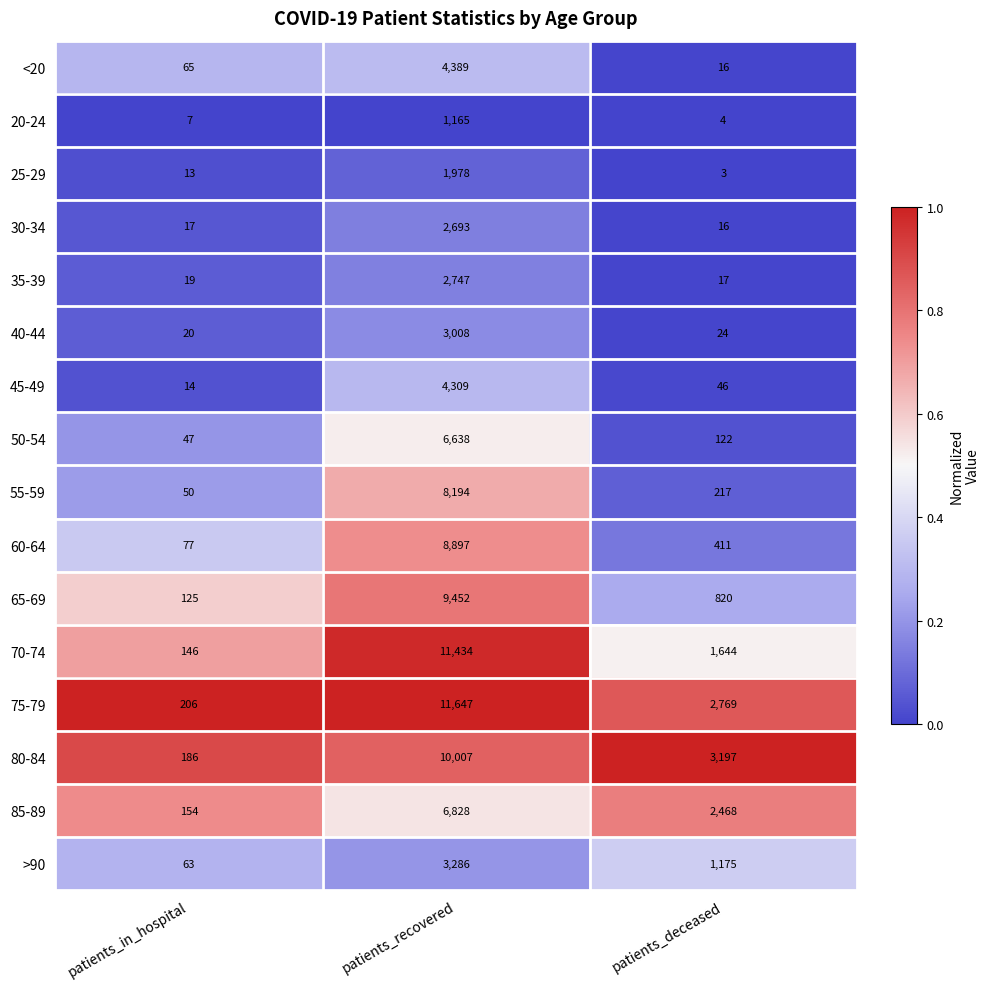

True or false: 45-49 has a value of 46 at patients_deceased.

True